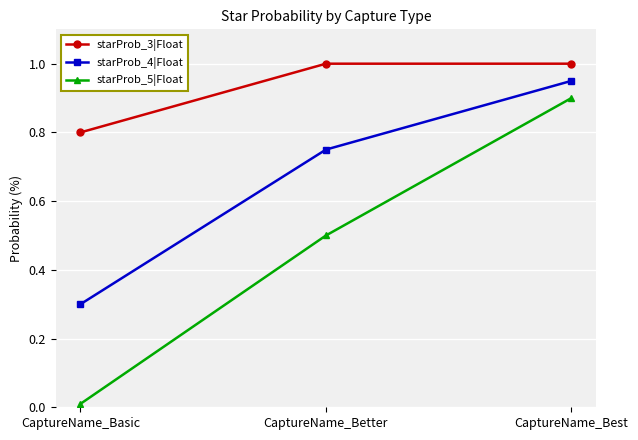

At which category is the sum across all series the highest?

CaptureName_Best